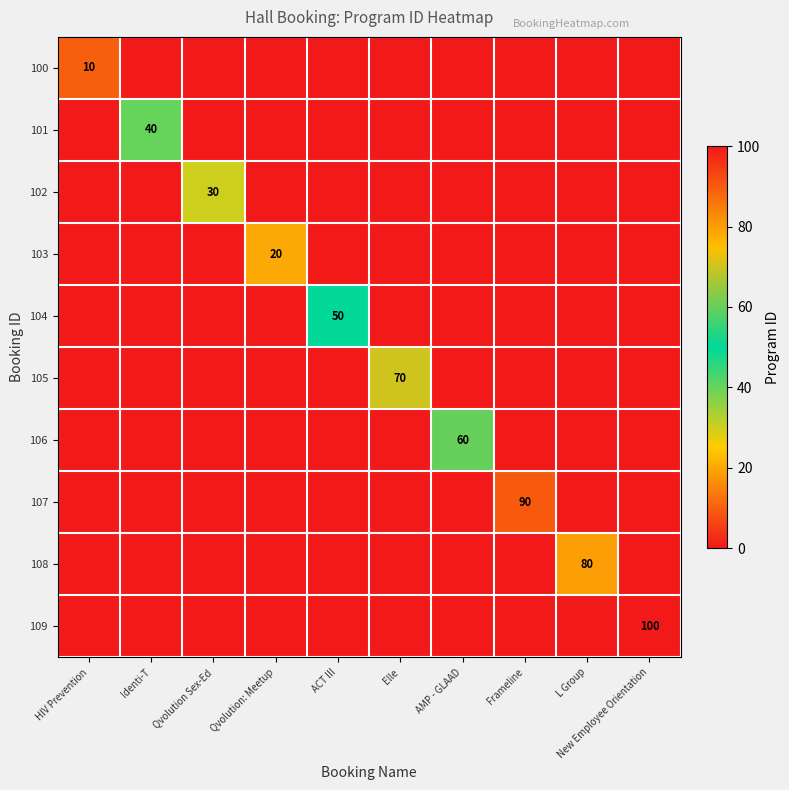

How many values in 103 are above zero?

1